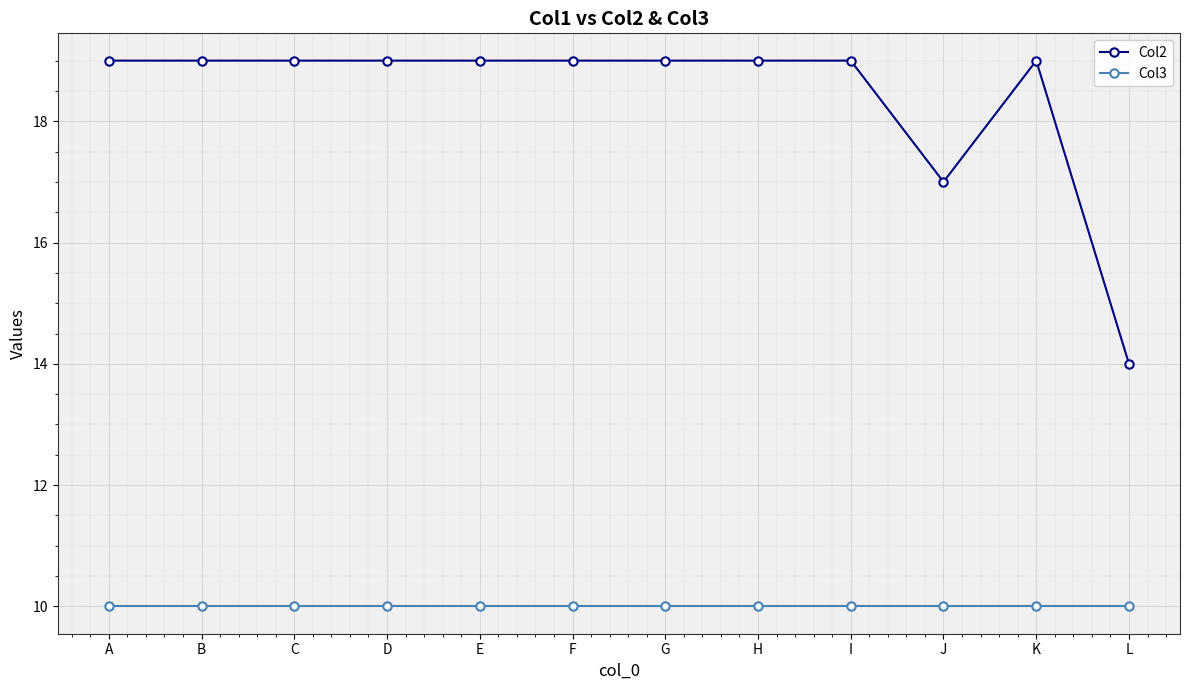

Is the value of Col2 at H greater than the value of Col3 at B?

Yes